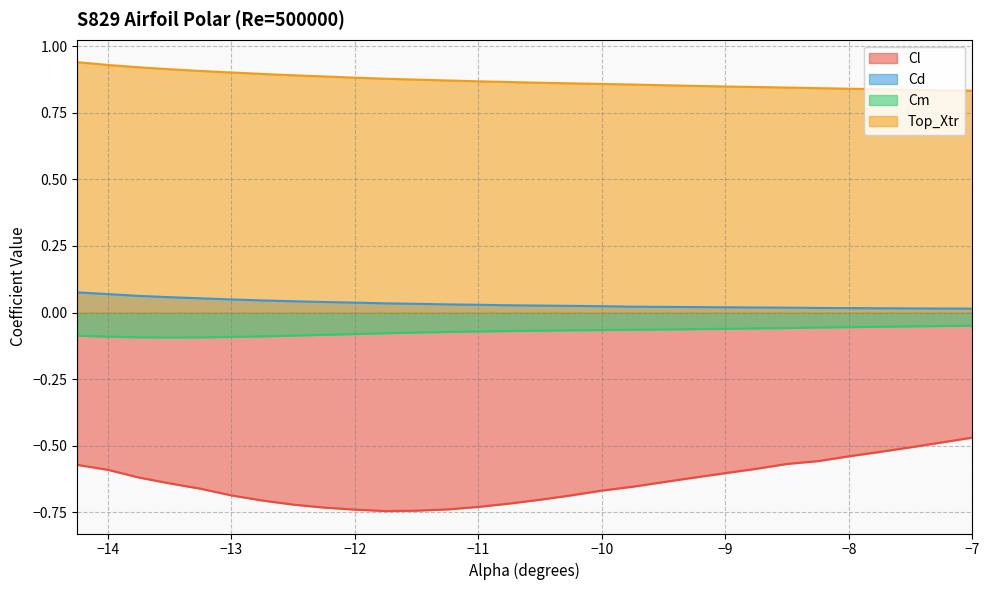

Rank the series at -14.25 from highest to lowest value.

Top_Xtr, Cd, Cm, Cl